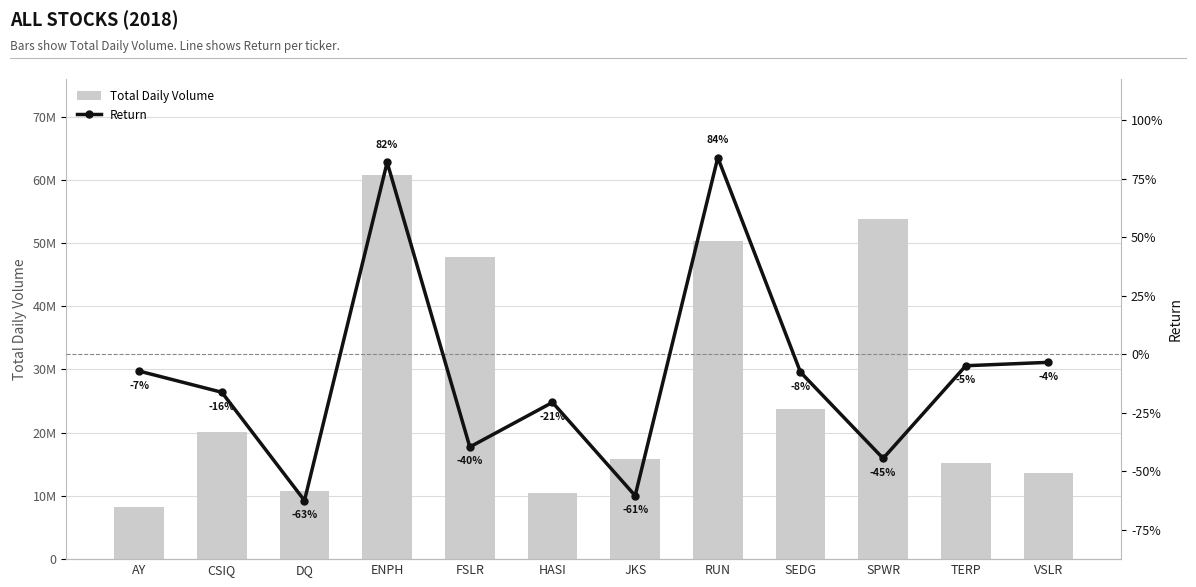

How many series are shown in this chart?

2